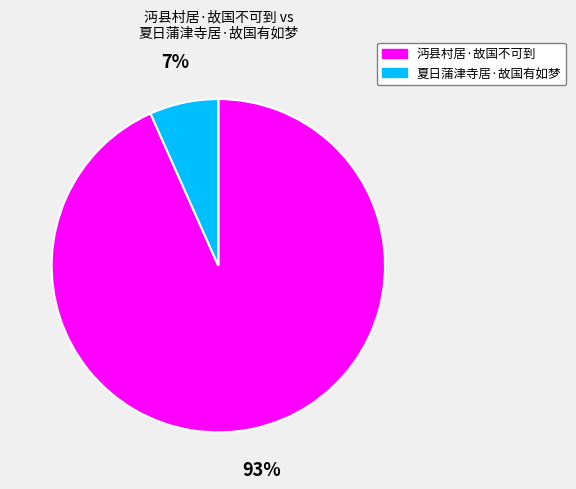

Is there any slice that represents more than half of the pie?

Yes